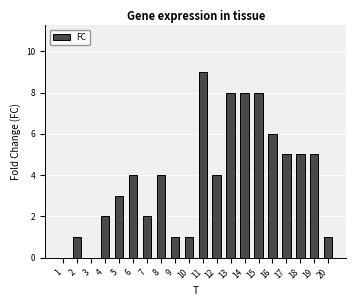

What is the sum of the values at 7 and 14?

10